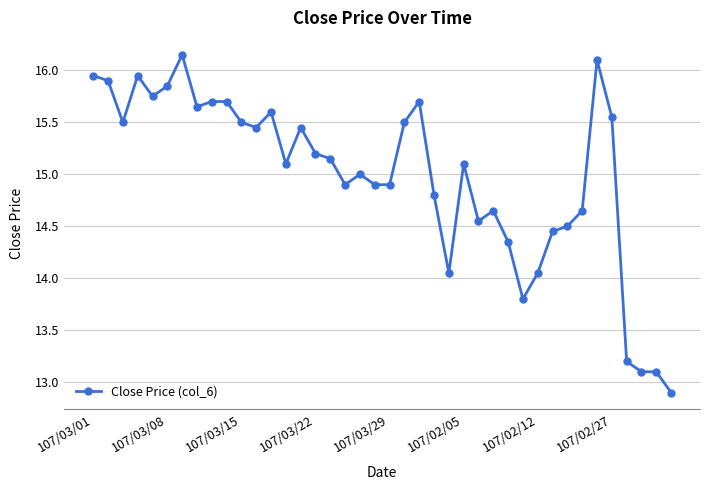

True or false: there are more than 1 points higher than both neighbors.

True